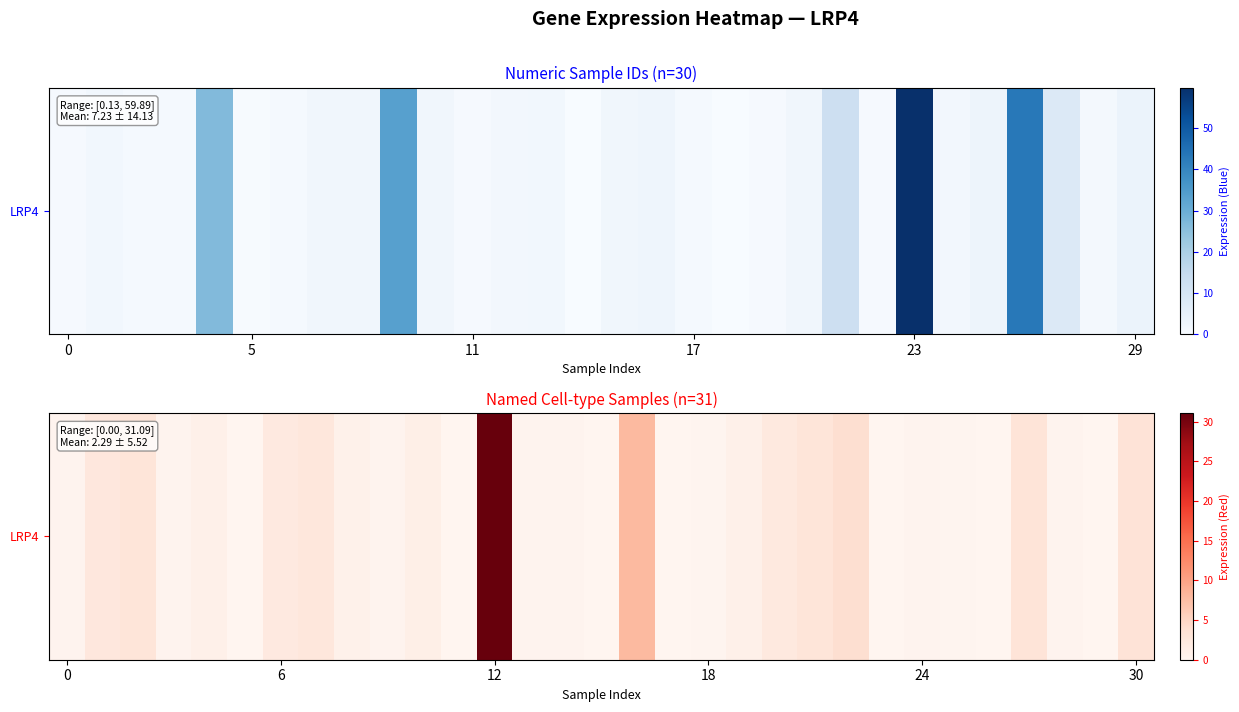

Read the value at 5.

2.4